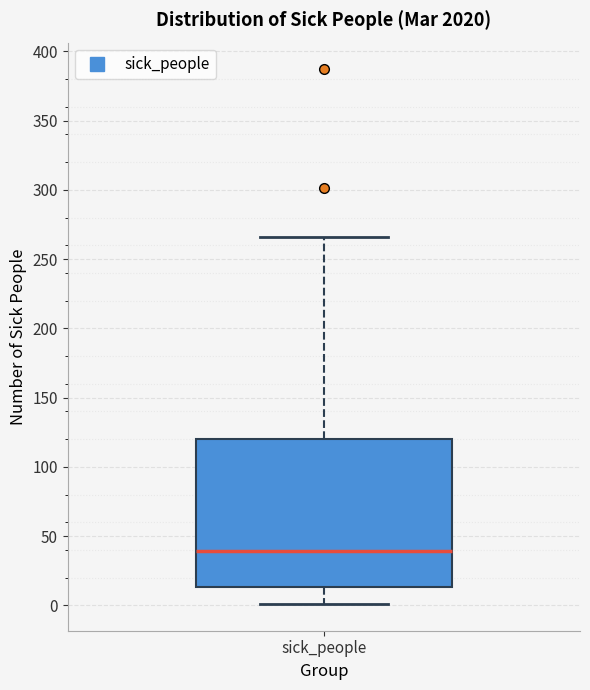

Where does the median line of the box for sick_people sit on the y-axis? The values are not printed on the chart, so give them approximately, as read against the axis.

40